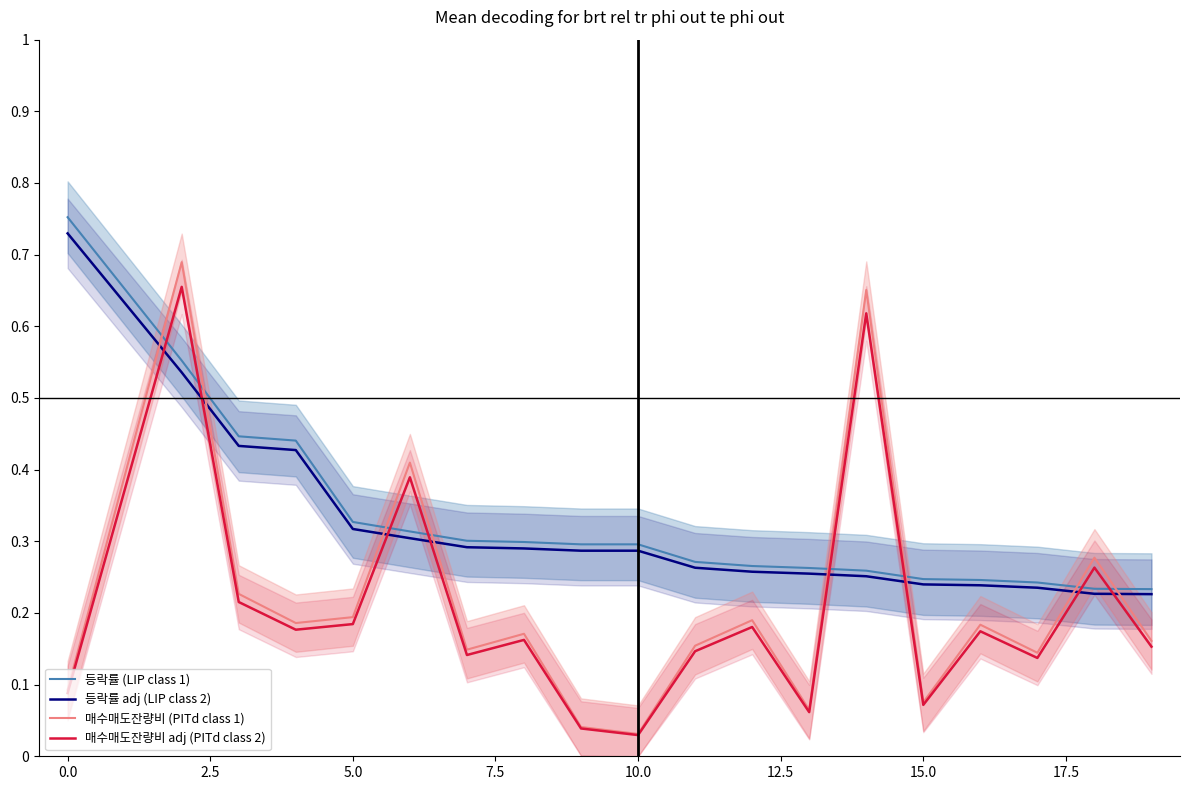

True or false: 등락률 adj (LIP class 2) has more than 0 points higher than both neighbors.

False